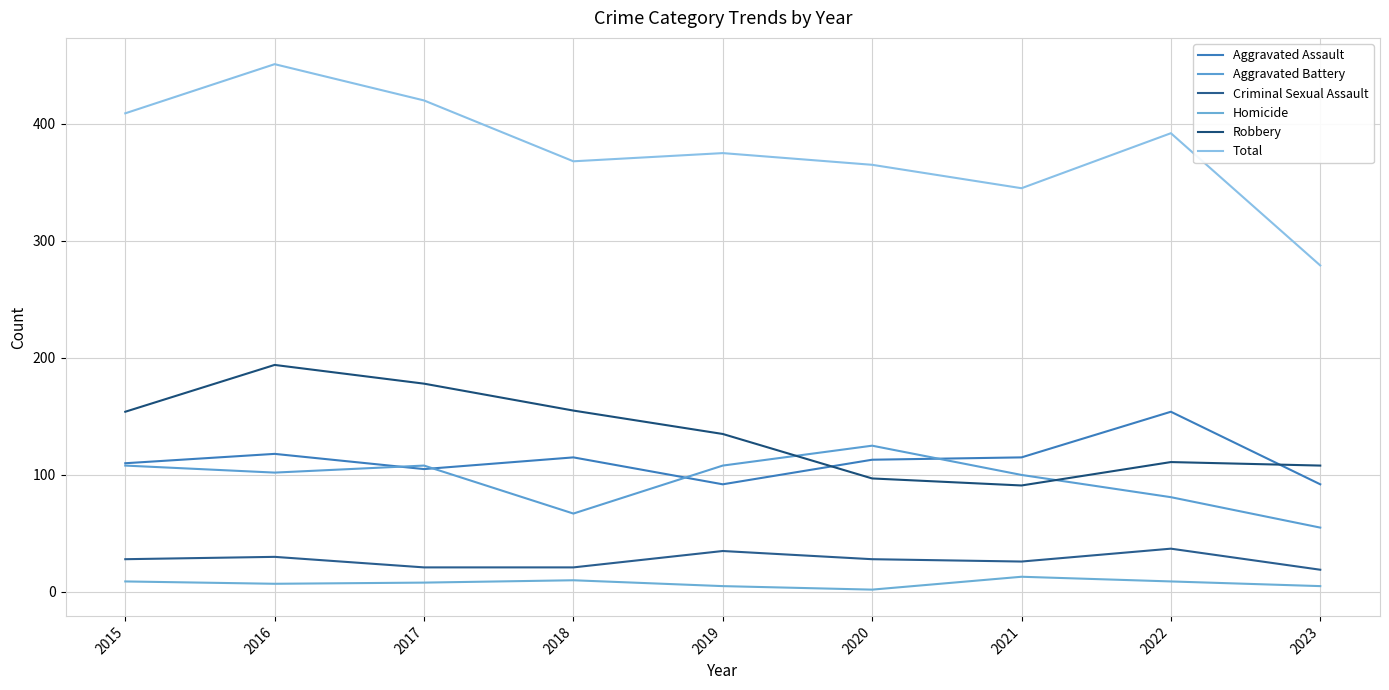

Which series has the largest range (max minus min)?

Total